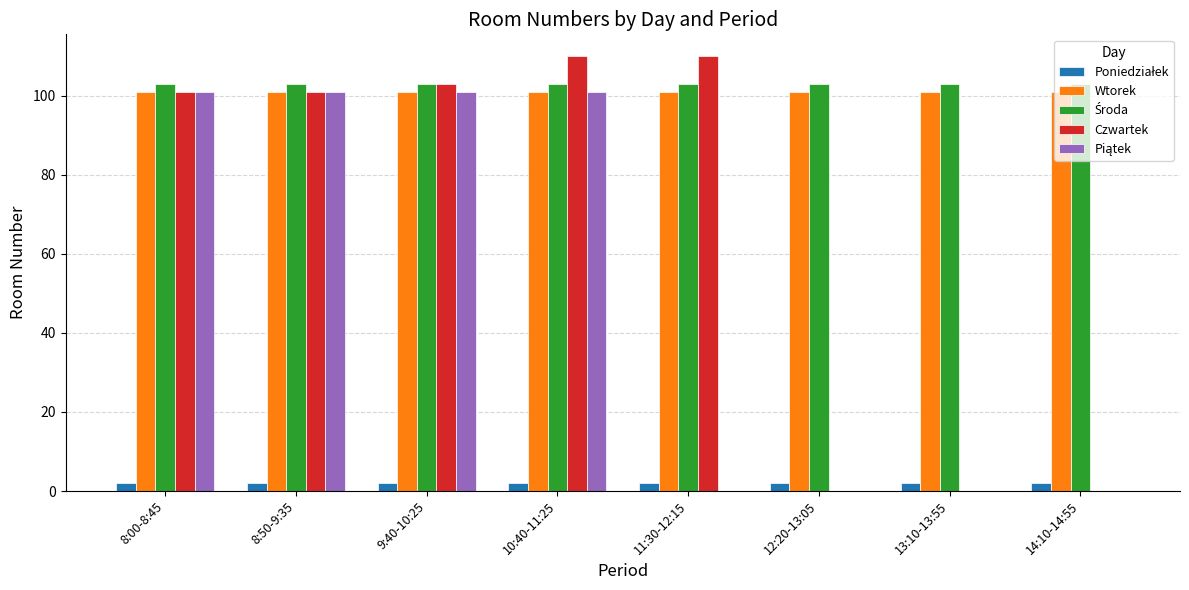

Are the bars horizontal?

No